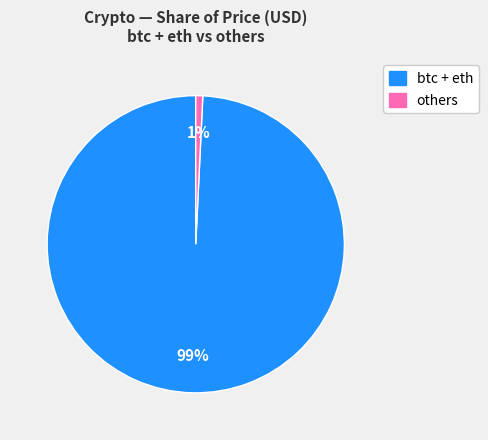

To the nearest percent, what is the average slice percentage?

50%